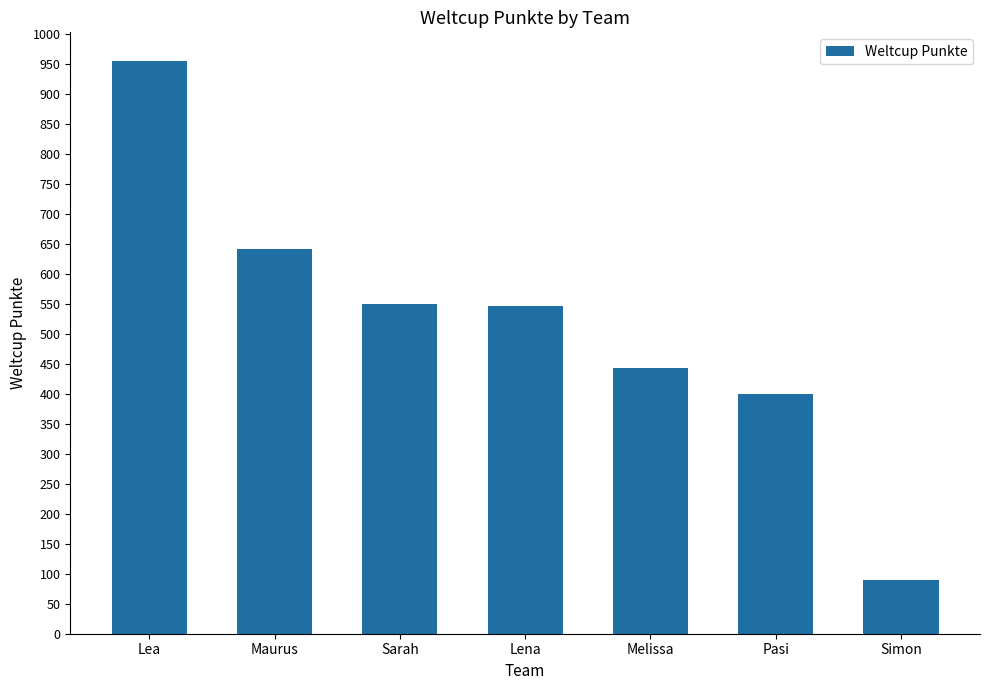

At which category does the chart reach its minimum across all series?

Simon